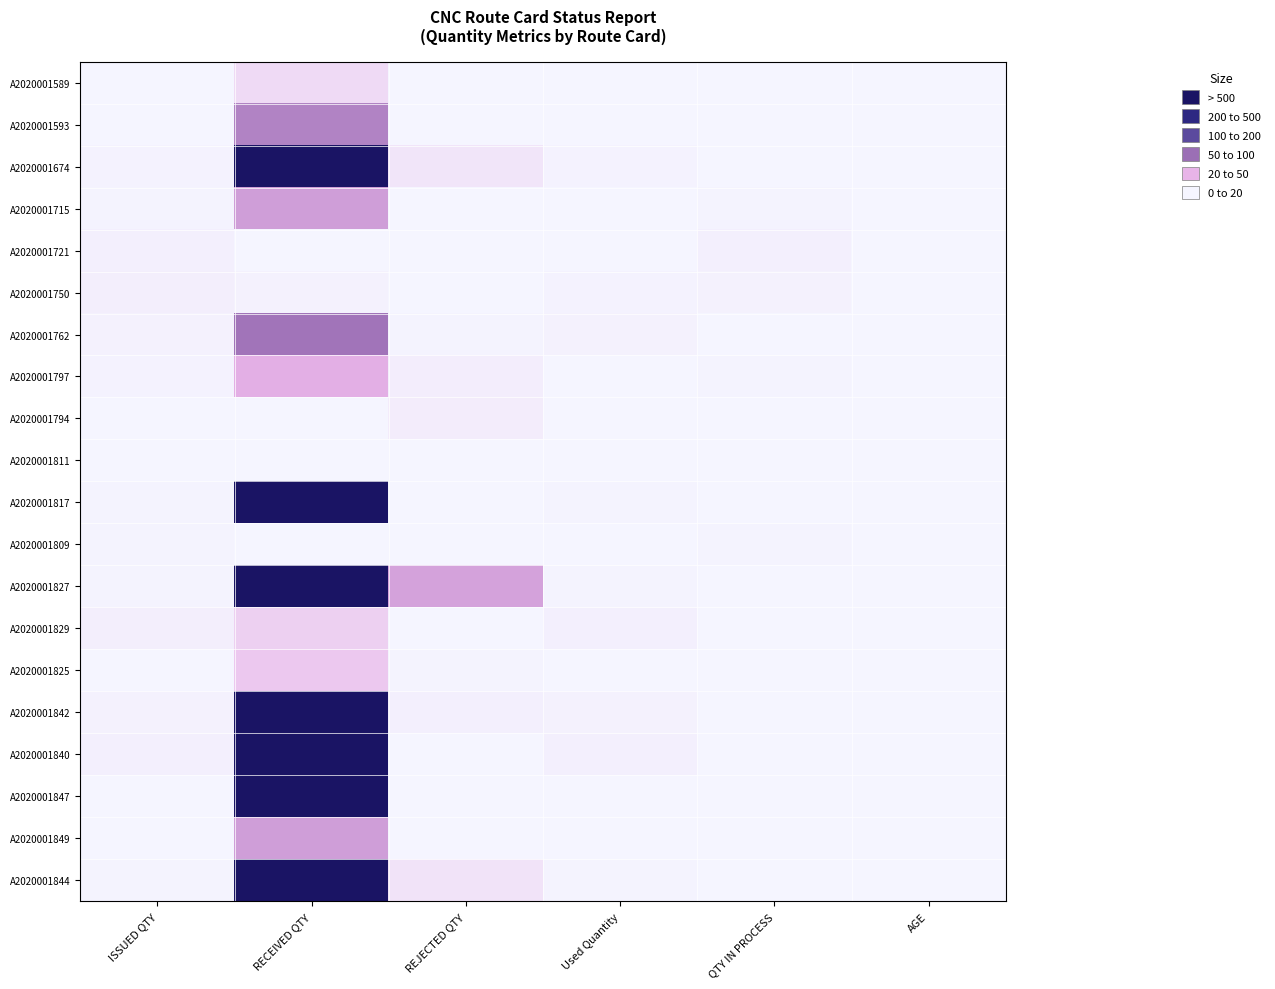

Reading right to left, extract all data points from this chart.

A2020001589: AGE=41.0	QTY IN PROCESS=2.3	Used Quantity=37.7	REJECTED QTY=0.0	RECEIVED QTY=1072.0	ISSUED QTY=40.0
A2020001593: AGE=40.0	QTY IN PROCESS=6.7	Used Quantity=1.8	REJECTED QTY=0.0	RECEIVED QTY=4435.0	ISSUED QTY=8.5
A2020001674: AGE=33.0	QTY IN PROCESS=12.5	Used Quantity=108.5	REJECTED QTY=652.0	RECEIVED QTY=23572.0	ISSUED QTY=121.0
A2020001715: AGE=28.0	QTY IN PROCESS=81.3	Used Quantity=2.7	REJECTED QTY=0.0	RECEIVED QTY=3421.0	ISSUED QTY=84.0
A2020001721: AGE=27.0	QTY IN PROCESS=241.0	Used Quantity=0.0	REJECTED QTY=0.0	RECEIVED QTY=0.0	ISSUED QTY=241.0
A2020001750: AGE=25.0	QTY IN PROCESS=153.2	Used Quantity=114.8	REJECTED QTY=14.0	RECEIVED QTY=197.0	ISSUED QTY=268.0
A2020001762: AGE=22.0	QTY IN PROCESS=9.2	Used Quantity=156.8	REJECTED QTY=99.0	RECEIVED QTY=5022.0	ISSUED QTY=166.0
A2020001797: AGE=20.0	QTY IN PROCESS=77.2	Used Quantity=45.8	REJECTED QTY=315.0	RECEIVED QTY=2749.0	ISSUED QTY=123.0
A2020001794: AGE=20.0	QTY IN PROCESS=4.3	Used Quantity=6.6	REJECTED QTY=405.0	RECEIVED QTY=0.0	ISSUED QTY=10.9
A2020001811: AGE=19.0	QTY IN PROCESS=12.0	Used Quantity=0.0	REJECTED QTY=0.0	RECEIVED QTY=0.0	ISSUED QTY=12.0
A2020001817: AGE=19.0	QTY IN PROCESS=16.7	Used Quantity=68.9	REJECTED QTY=0.0	RECEIVED QTY=87157.0	ISSUED QTY=85.6
A2020001809: AGE=19.0	QTY IN PROCESS=90.3	Used Quantity=0.7	REJECTED QTY=39.0	RECEIVED QTY=0.0	ISSUED QTY=91.0
A2020001827: AGE=18.0	QTY IN PROCESS=32.3	Used Quantity=64.7	REJECTED QTY=3302.0	RECEIVED QTY=57713.0	ISSUED QTY=97.0
A2020001829: AGE=18.0	QTY IN PROCESS=2.4	Used Quantity=253.6	REJECTED QTY=0.0	RECEIVED QTY=1498.0	ISSUED QTY=256.0
A2020001825: AGE=18.0	QTY IN PROCESS=1.5	Used Quantity=24.3	REJECTED QTY=75.0	RECEIVED QTY=1804.0	ISSUED QTY=25.8
A2020001842: AGE=15.0	QTY IN PROCESS=0.0	Used Quantity=199.6	REJECTED QTY=208.0	RECEIVED QTY=12922.0	ISSUED QTY=197.0
A2020001840: AGE=15.0	QTY IN PROCESS=0.0	Used Quantity=249.3	REJECTED QTY=0.0	RECEIVED QTY=22784.0	ISSUED QTY=247.0
A2020001847: AGE=15.0	QTY IN PROCESS=9.6	Used Quantity=29.4	REJECTED QTY=0.0	RECEIVED QTY=22308.0	ISSUED QTY=39.0
A2020001849: AGE=15.0	QTY IN PROCESS=2.4	Used Quantity=43.2	REJECTED QTY=16.0	RECEIVED QTY=3413.0	ISSUED QTY=45.6
A2020001844: AGE=15.0	QTY IN PROCESS=26.6	Used Quantity=68.9	REJECTED QTY=747.0	RECEIVED QTY=14643.0	ISSUED QTY=95.5